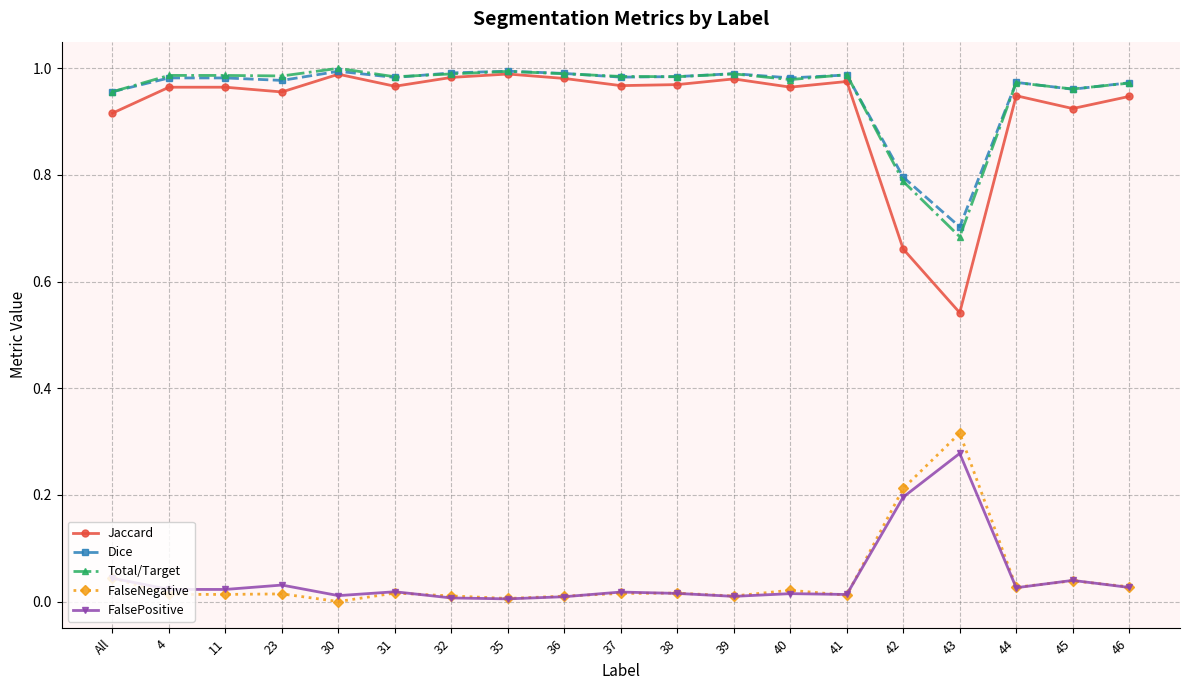

The value of Total/Target at 43 is 0.7. True or false?

True